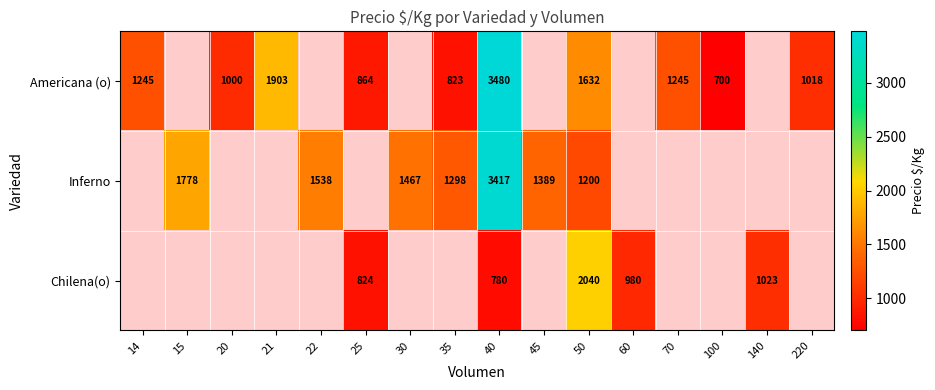

Count the number of categories in the chart.

16